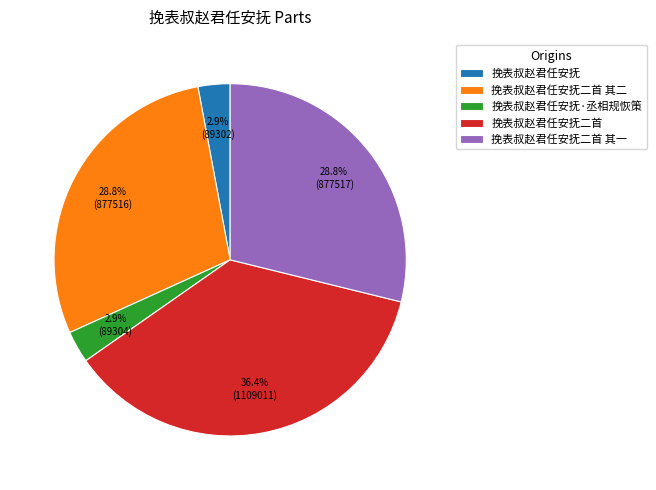

Approximately how many times larger is the value at 挽表叔赵君任安抚·丞相规恢策 compared to 挽表叔赵君任安抚二首 其二?

0.1